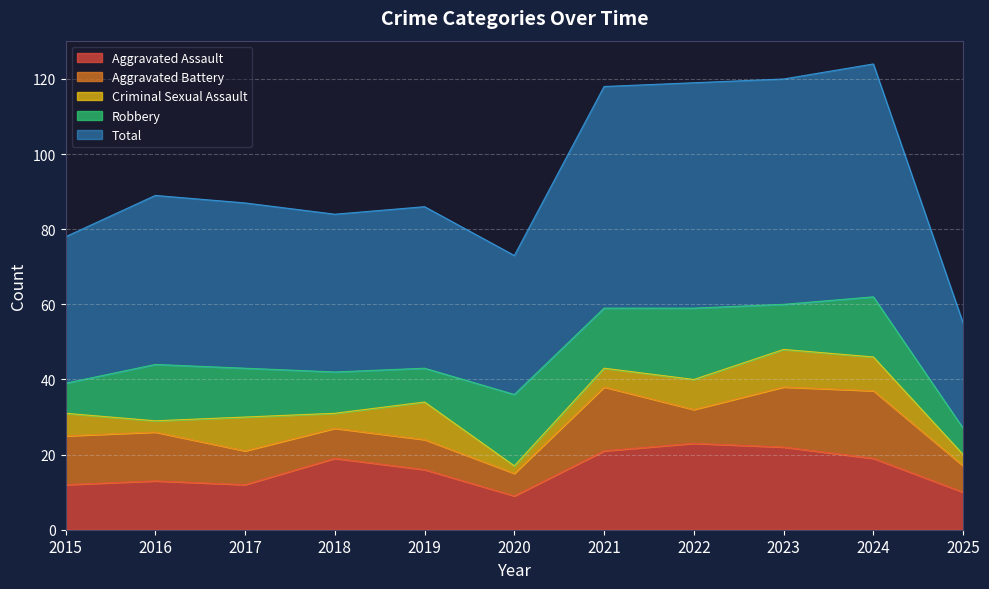

What is the value of the Total point at the 10th from the left?

62